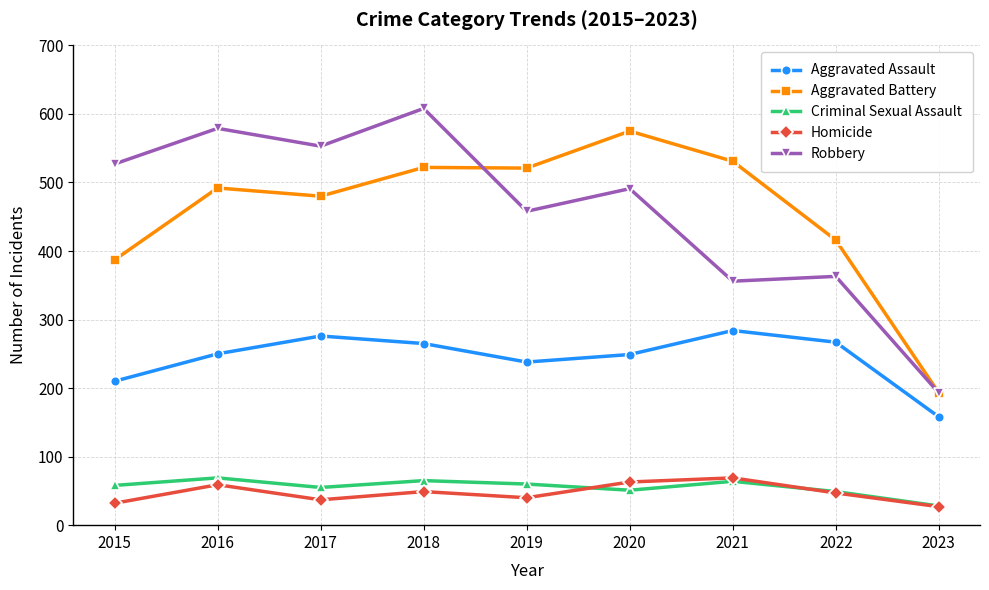

Where is the first local maximum for Homicide?

2016